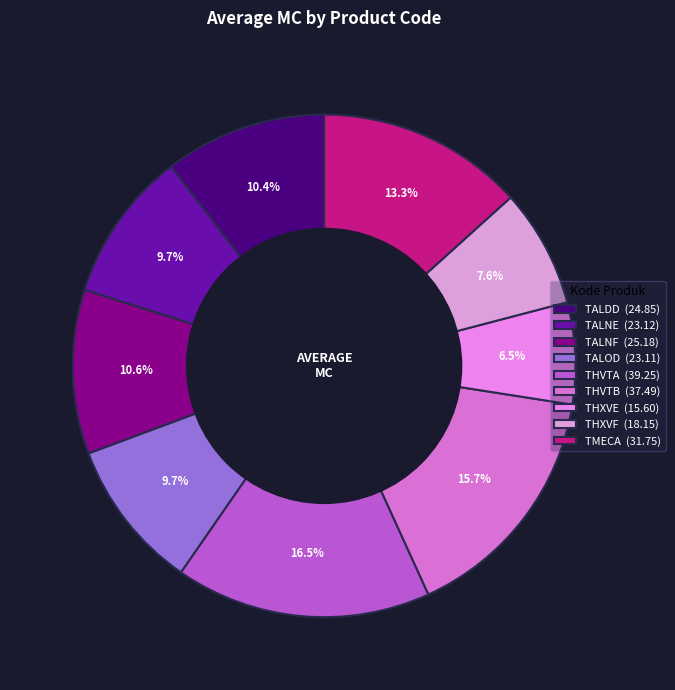

True or false: THVTA accounts for 16% of the total.

True